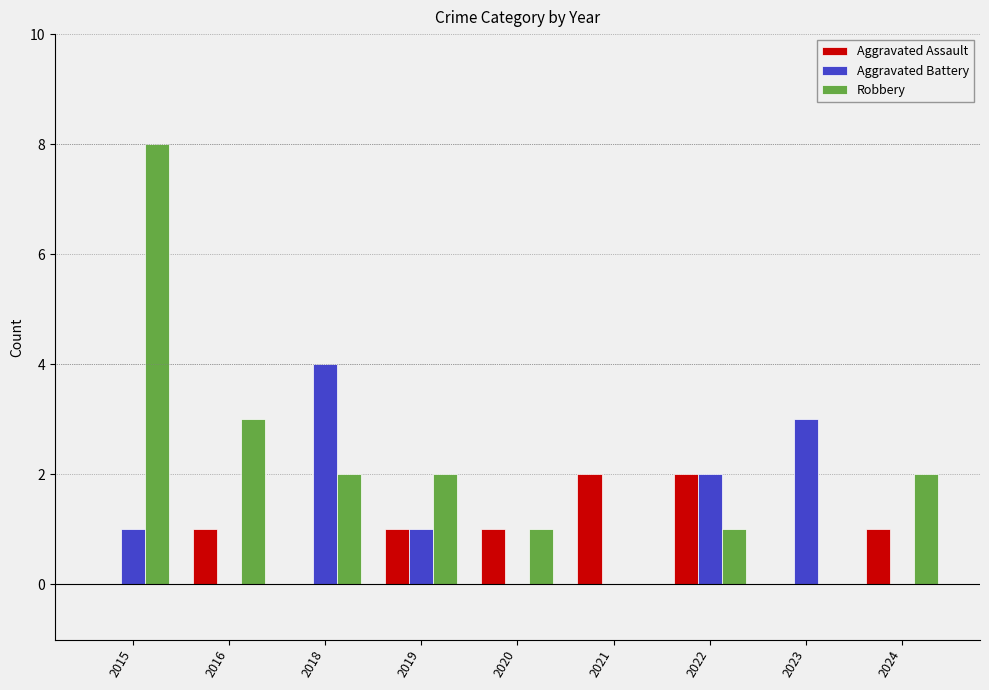

What is the greatest value displayed?

8